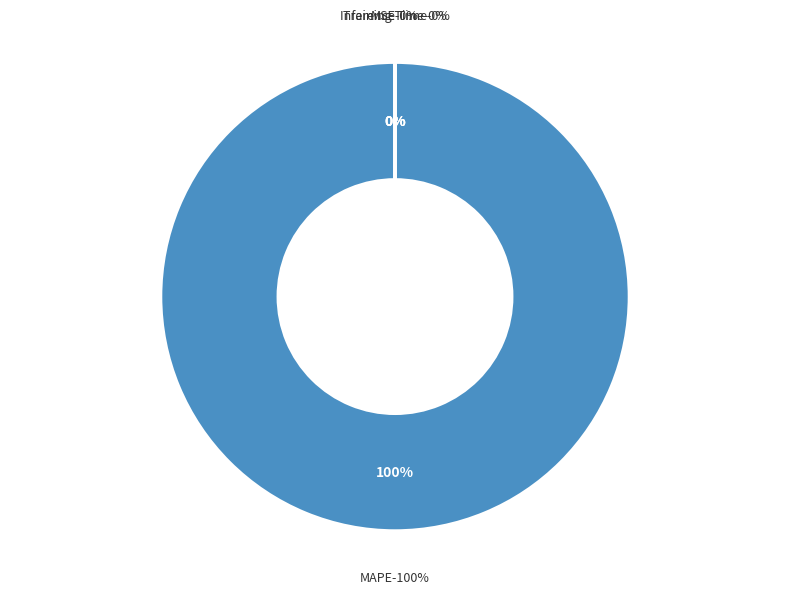

What percentage is NOT represented by Training Time?

100.0%